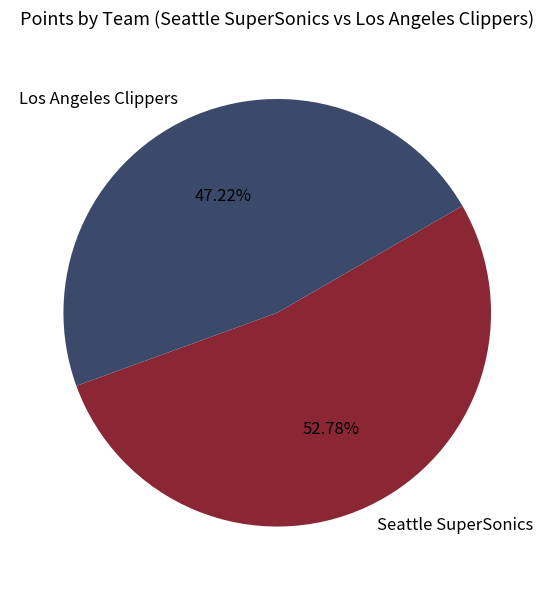

Does any single category account for the majority?

Yes